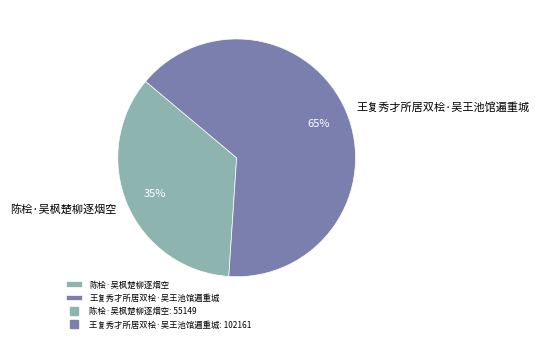

Between 王复秀才所居双桧·吴王池馆遍重城 and 陈桧·吴枫楚柳逐烟空, which is larger?

王复秀才所居双桧·吴王池馆遍重城